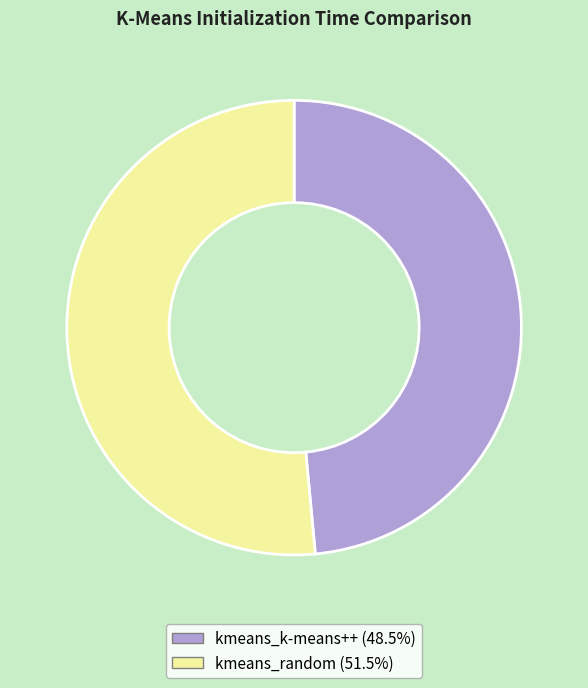

How many segments does this pie chart have?

2